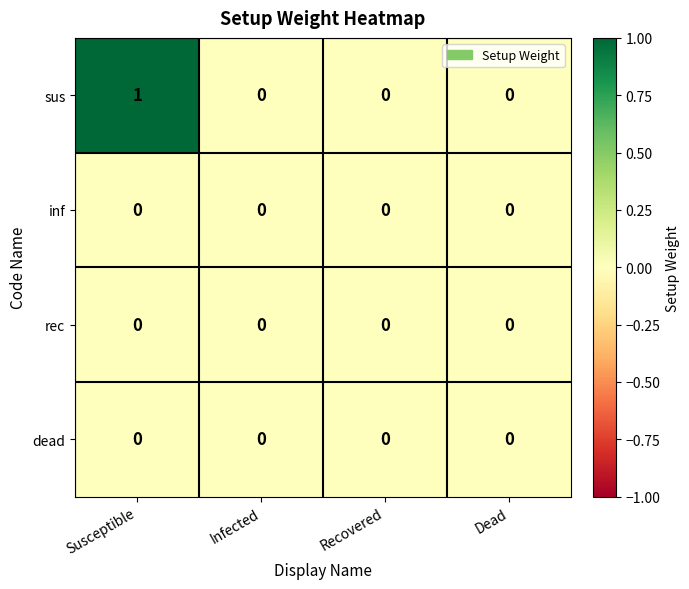

At which category is the sum across all series the highest?

Susceptible